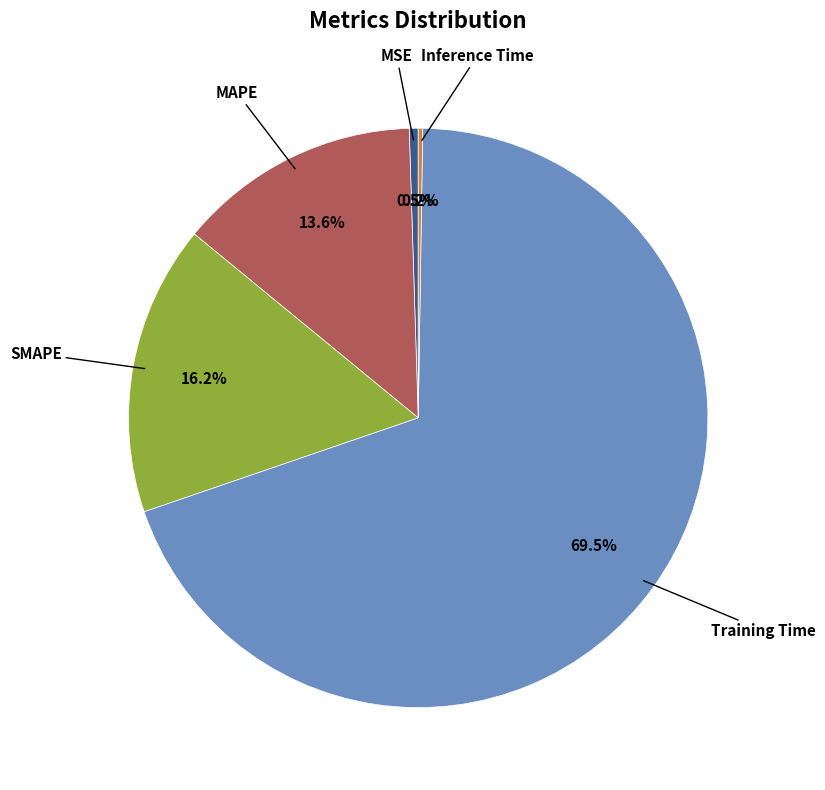

Does any single category account for the majority?

Yes